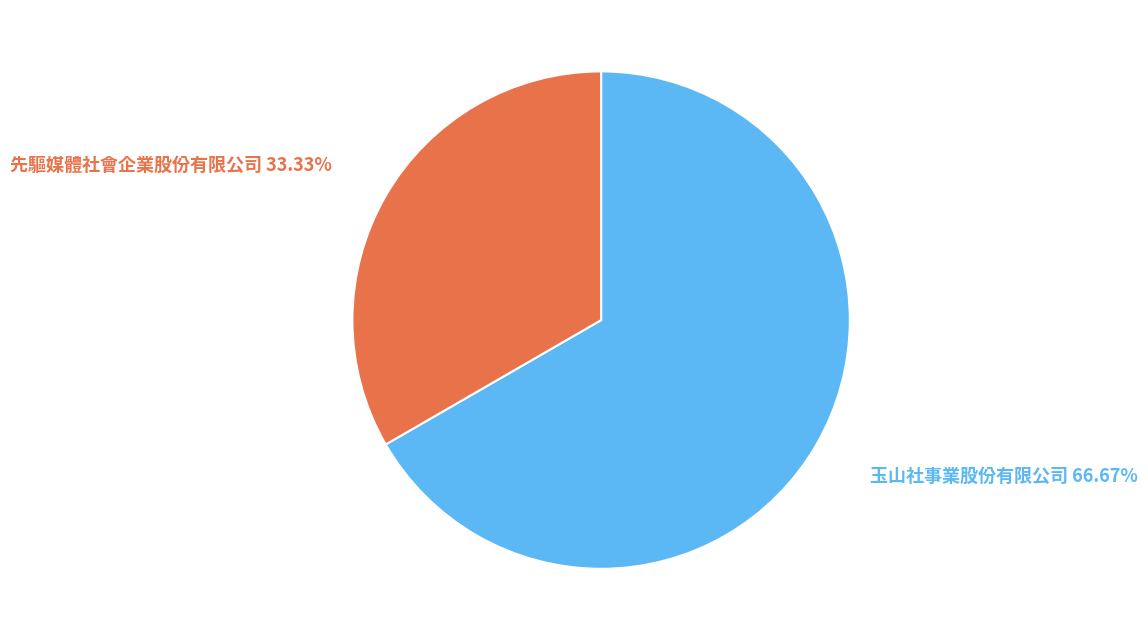

Does any single category account for the majority?

Yes